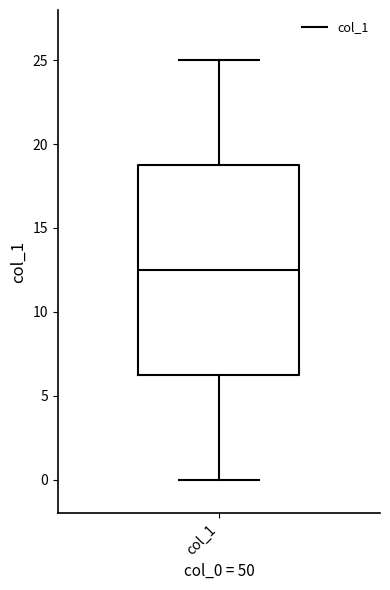

Read this box plot against the y-axis: the position of the median line, the range covered by the box, and the ends of both whiskers. The values are not printed on the chart, so give them approximately, as read against the axis.

median 12.5, box 6.5 to 19.0, whiskers 0.0 to 25.0